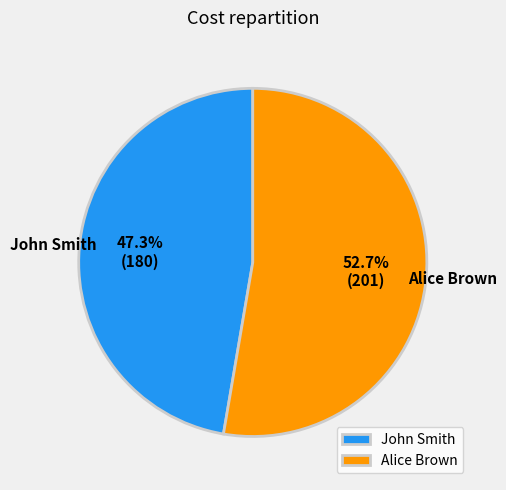

To the nearest percent, what is the difference between the largest and smallest slice percentages?

5%